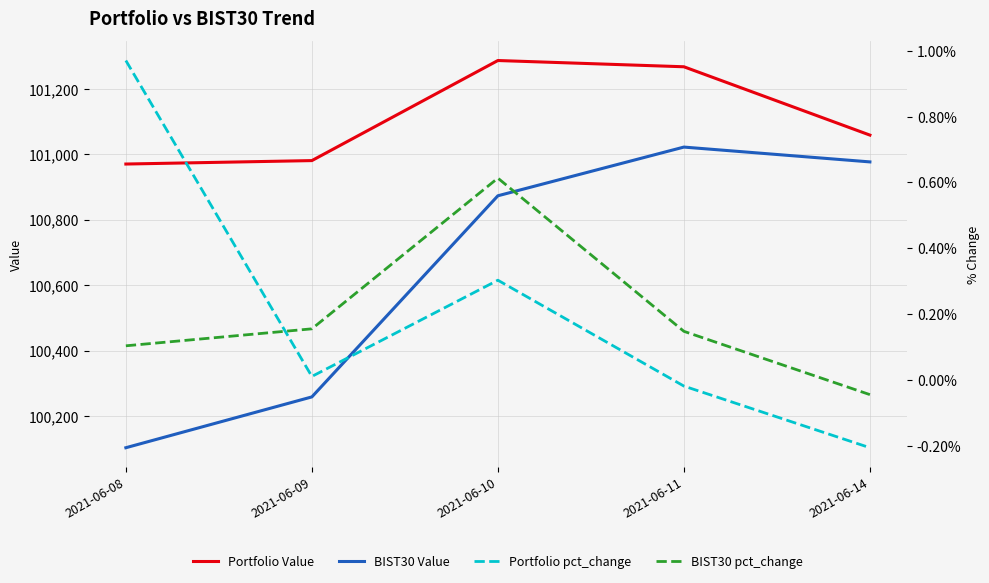

What is the maximum value shown in the chart?

101286.4